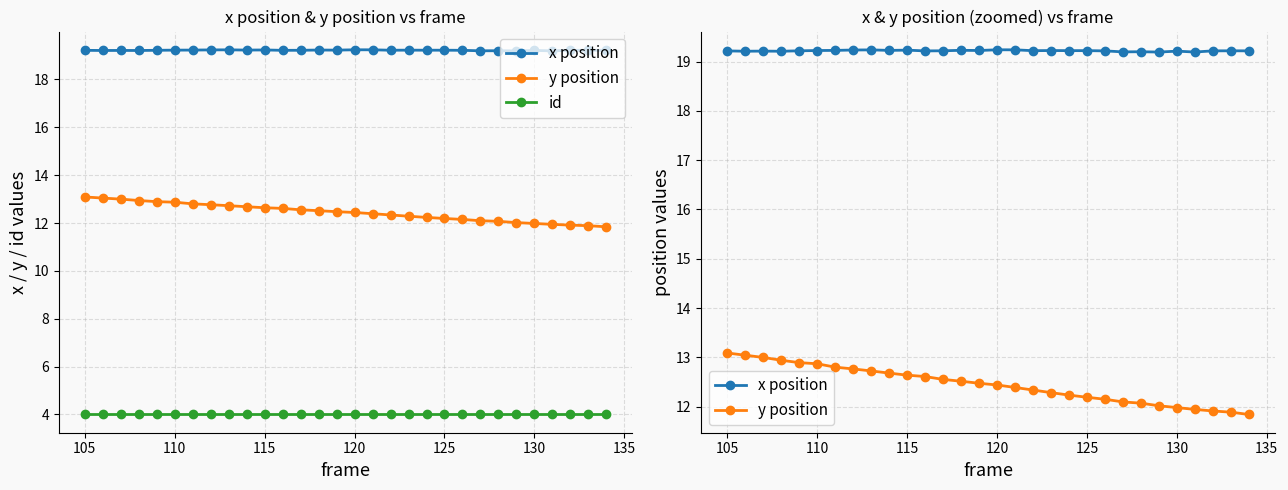

At how many categories does at least one series exceed 4?

30